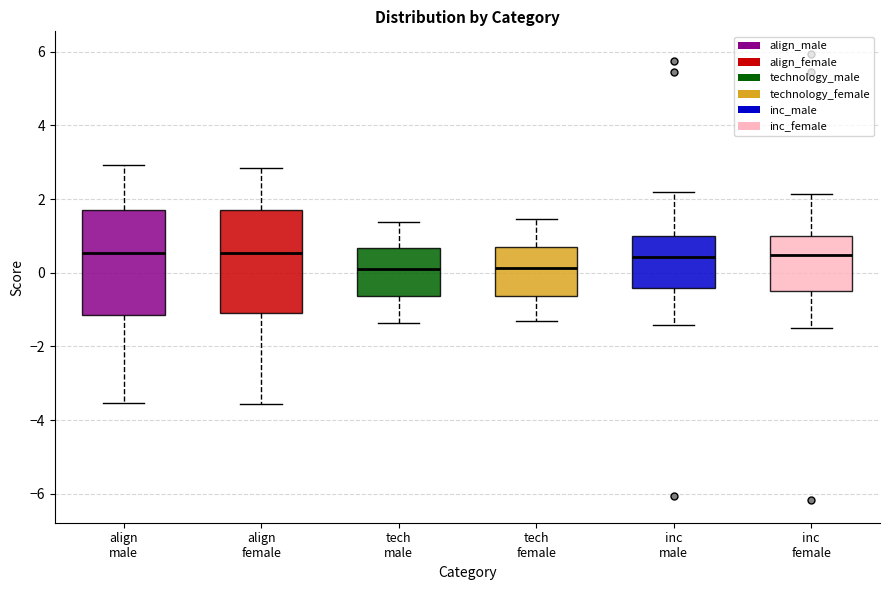

Reading left to right, read every box against the y-axis: the position of its median line, the range the box covers, and the ends of its whiskers. The values are not printed on the chart, so give them approximately, as read against the axis.

align male: median 0.6, box -1.2 to 1.8, whiskers -3.6 to 3.0
align female: median 0.6, box -1.0 to 1.6, whiskers -3.6 to 2.8
tech male: median 0.0, box -0.6 to 0.6, whiskers -1.4 to 1.4
tech female: median 0.2, box -0.6 to 0.8, whiskers -1.4 to 1.4
inc male: median 0.4, box -0.4 to 1.0, whiskers -1.4 to 2.2
inc female: median 0.4, box -0.6 to 1.0, whiskers -1.4 to 2.2